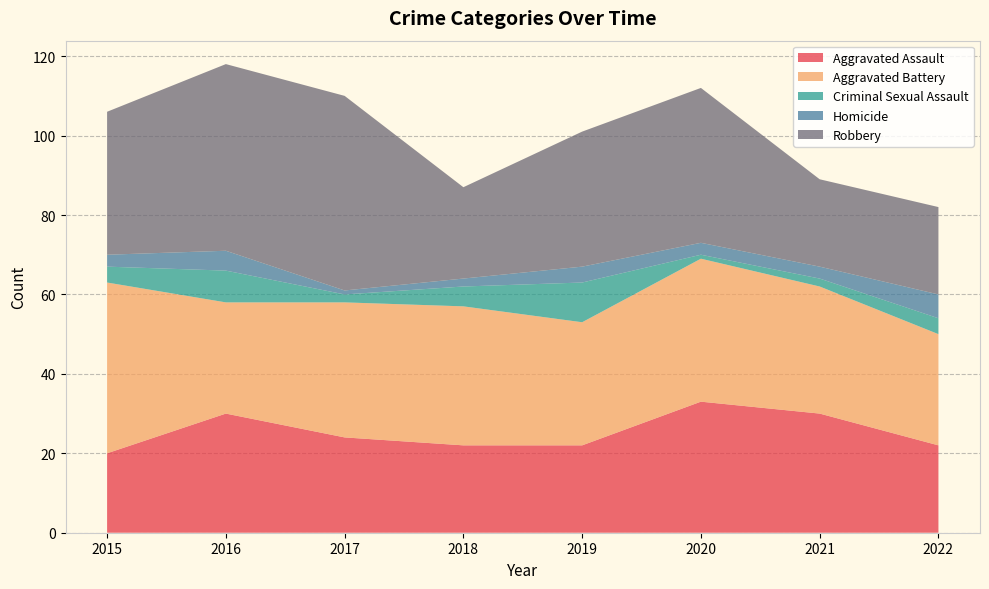

Reading left to right, transcribe all the data shown in this chart.

Aggravated Assault: 2015=20	2016=30	2017=24	2018=22	2019=22	2020=33	2021=30	2022=22
Aggravated Battery: 2015=43	2016=28	2017=34	2018=35	2019=31	2020=36	2021=32	2022=28
Criminal Sexual Assault: 2015=4	2016=8	2017=2	2018=5	2019=10	2020=1	2021=2	2022=4
Homicide: 2015=3	2016=5	2017=1	2018=2	2019=4	2020=3	2021=3	2022=6
Robbery: 2015=36	2016=47	2017=49	2018=23	2019=34	2020=39	2021=22	2022=22